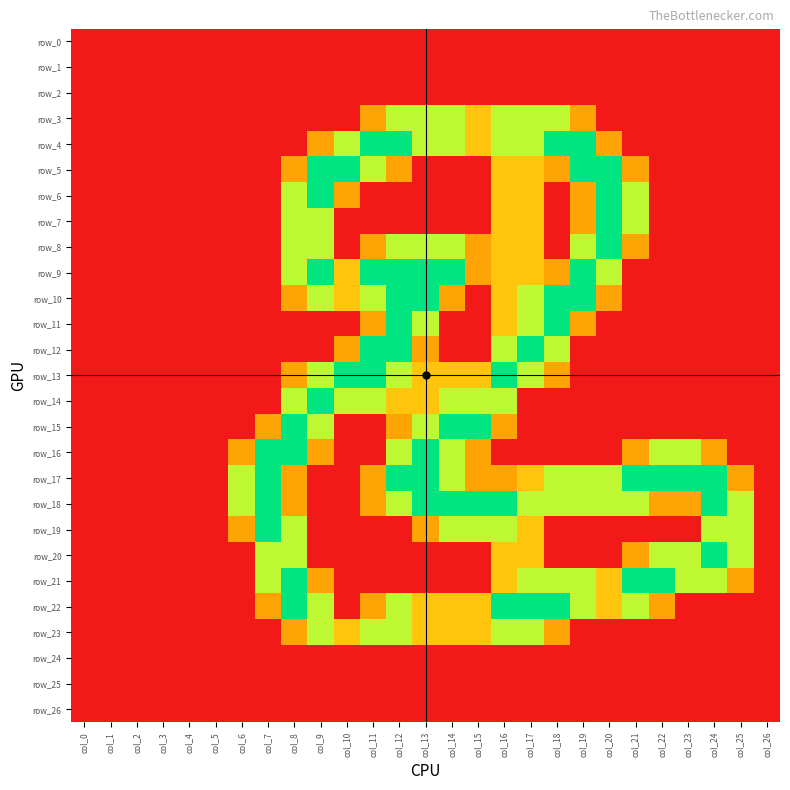

Is it true that row_7 equals 1.4 at col_19?

False